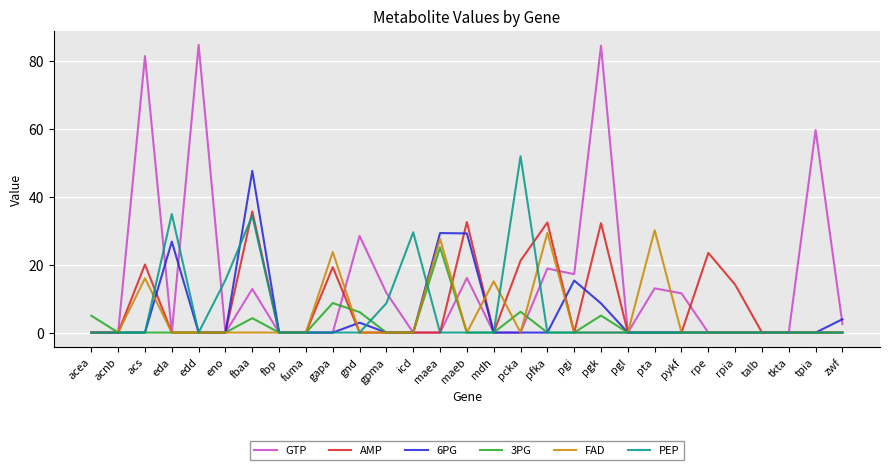

In PEP, how many points are higher than both neighbors (excluding endpoints)?

4